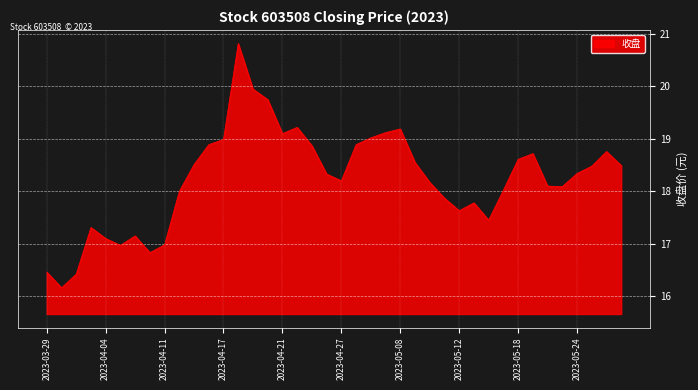

What is the minimum value shown in the chart?

16.2